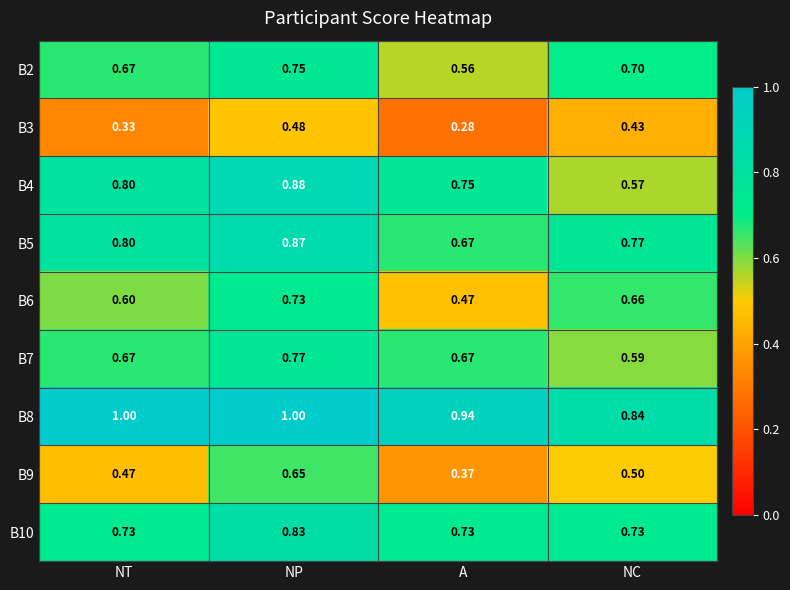

Where is B8 nearest to the value 0?

NC